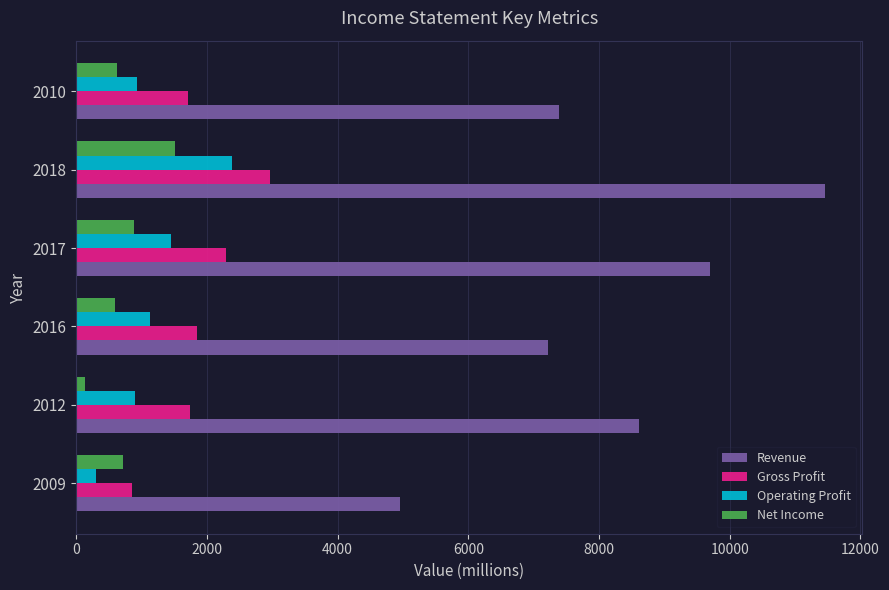

How many series are shown in this chart?

4